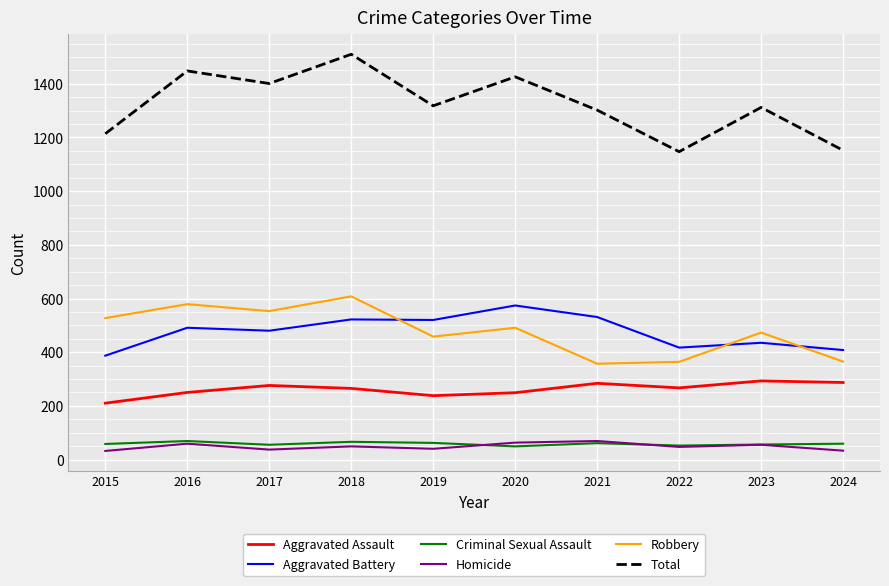

At how many categories does at least one series exceed 1490?

1